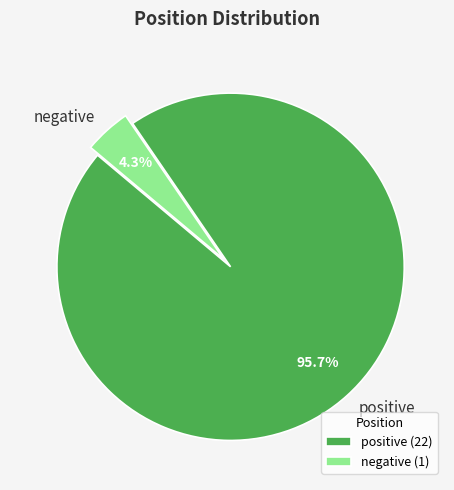

Which has a higher value, positive or negative?

positive